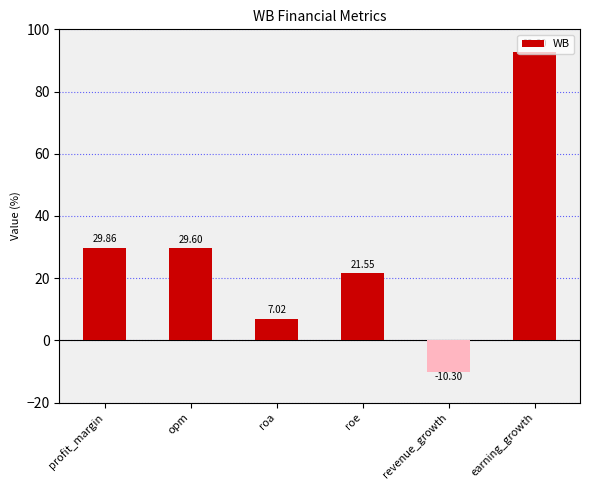

The chart shows a value of 33.4 at roe. True or false?

False